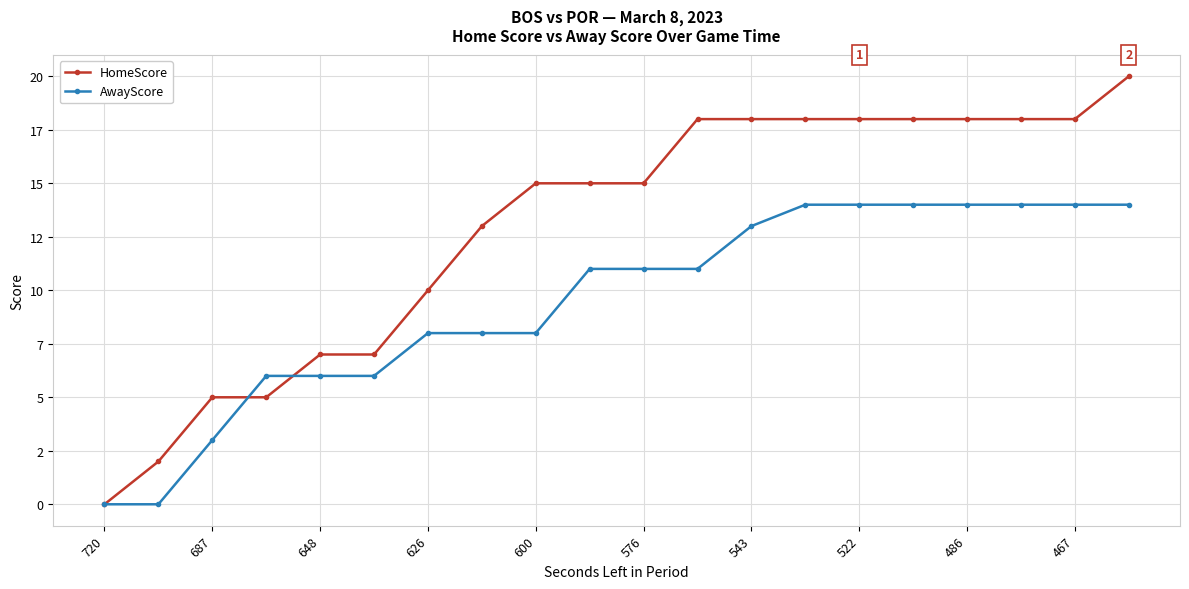

What is the highest value of the AwayScore series?

14